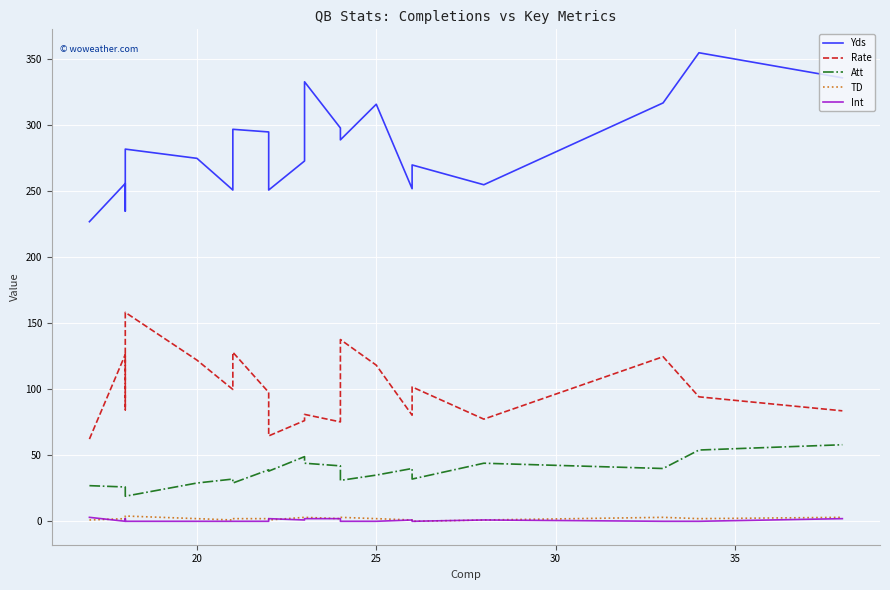

What is the sum of all Att values?

732.0